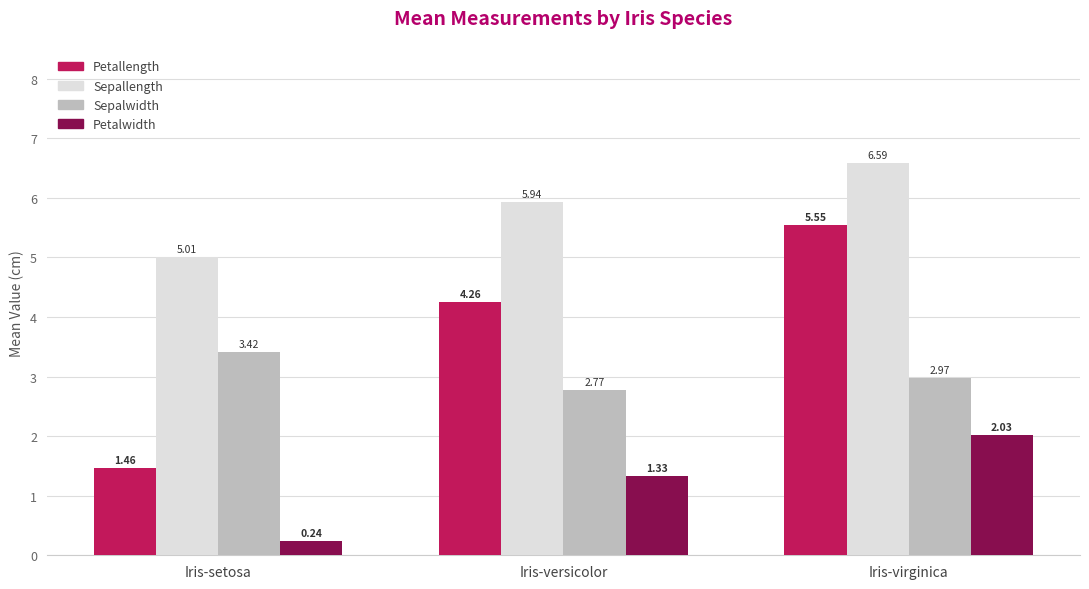

The Sepallength series shows 6.6 at Iris-virginica. True or false?

True